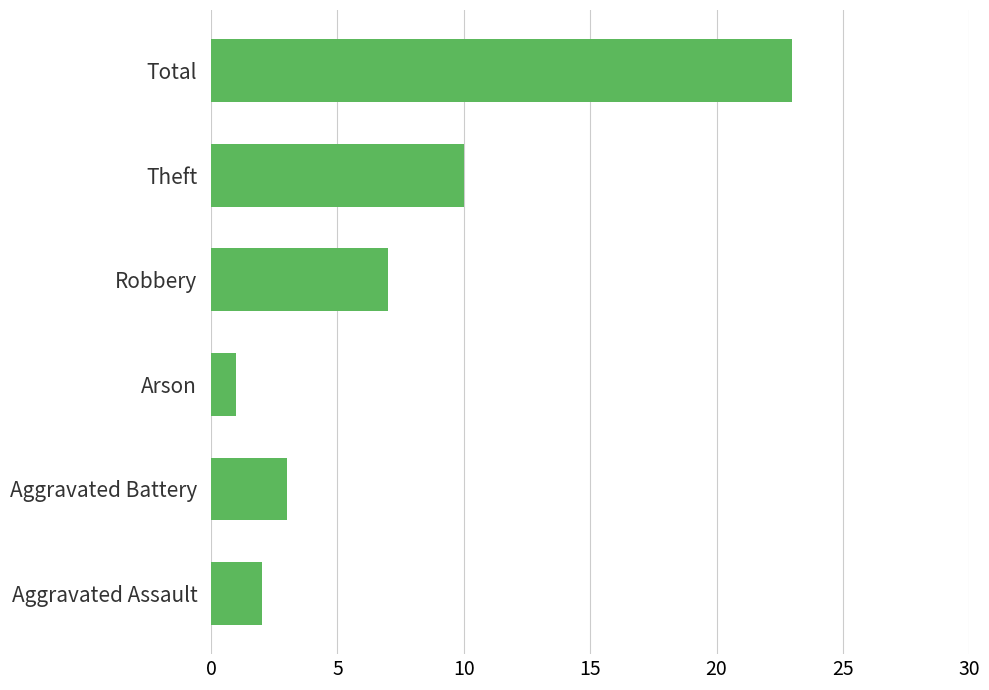

Is it true that the value at Total is 23?

True